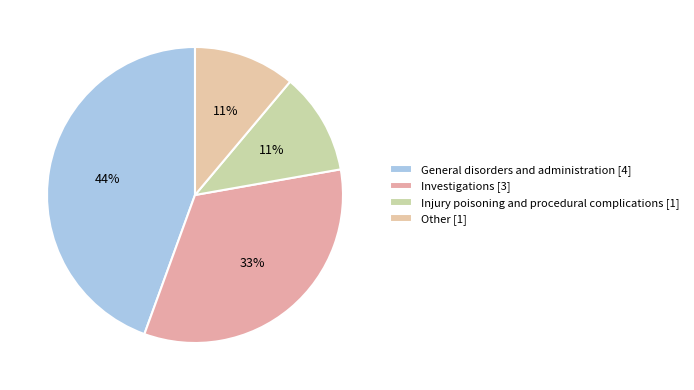

Combined, do General disorders and administration and Other account for over 50%?

Yes